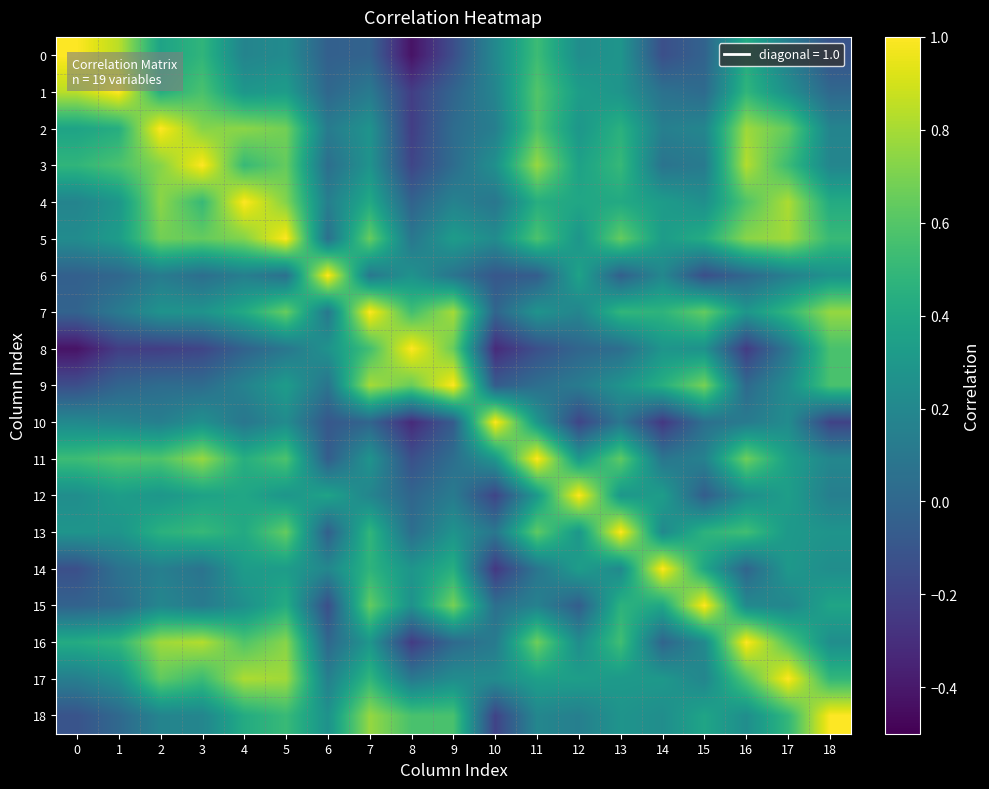

Rank the series at 5 from highest to lowest value.

row_5, row_17, row_16, row_4, row_2, row_7, row_13, row_3, row_11, row_18, row_15, row_1, row_14, row_9, row_12, row_0, row_10, row_8, row_6